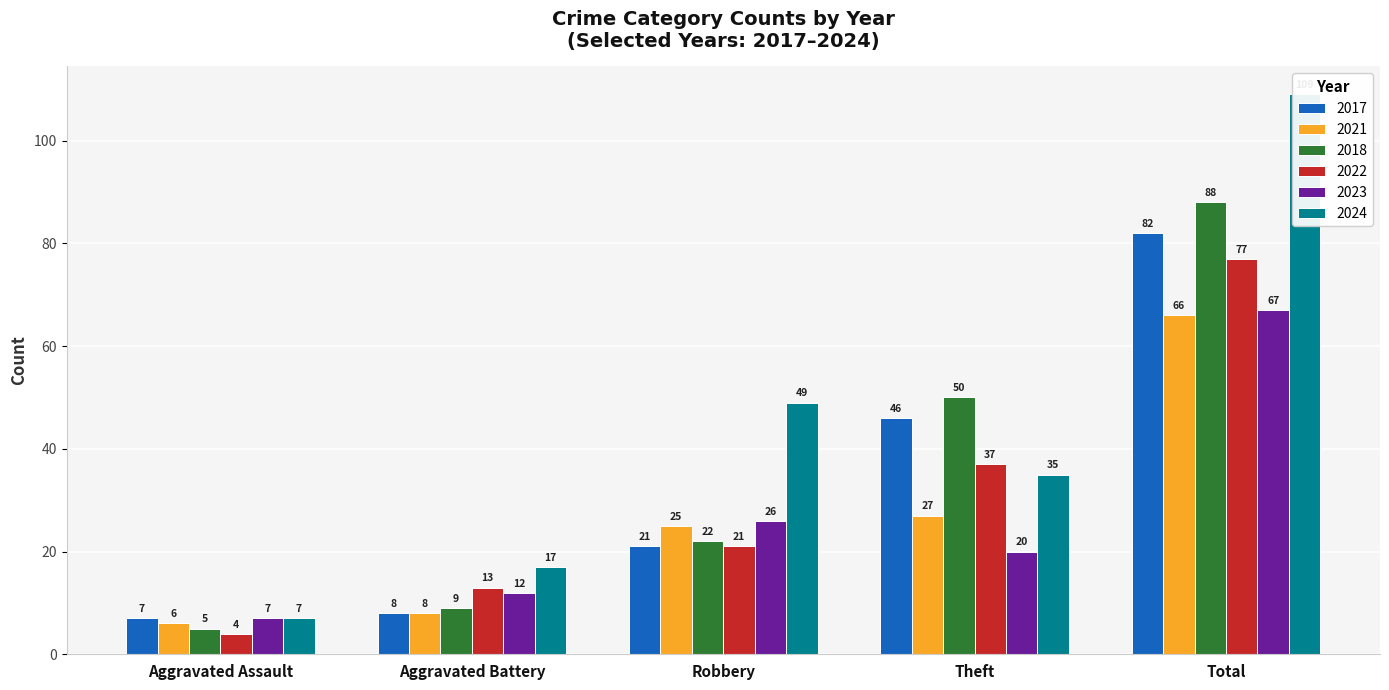

What is the difference between the maximum and minimum values in the 2024 series?

102